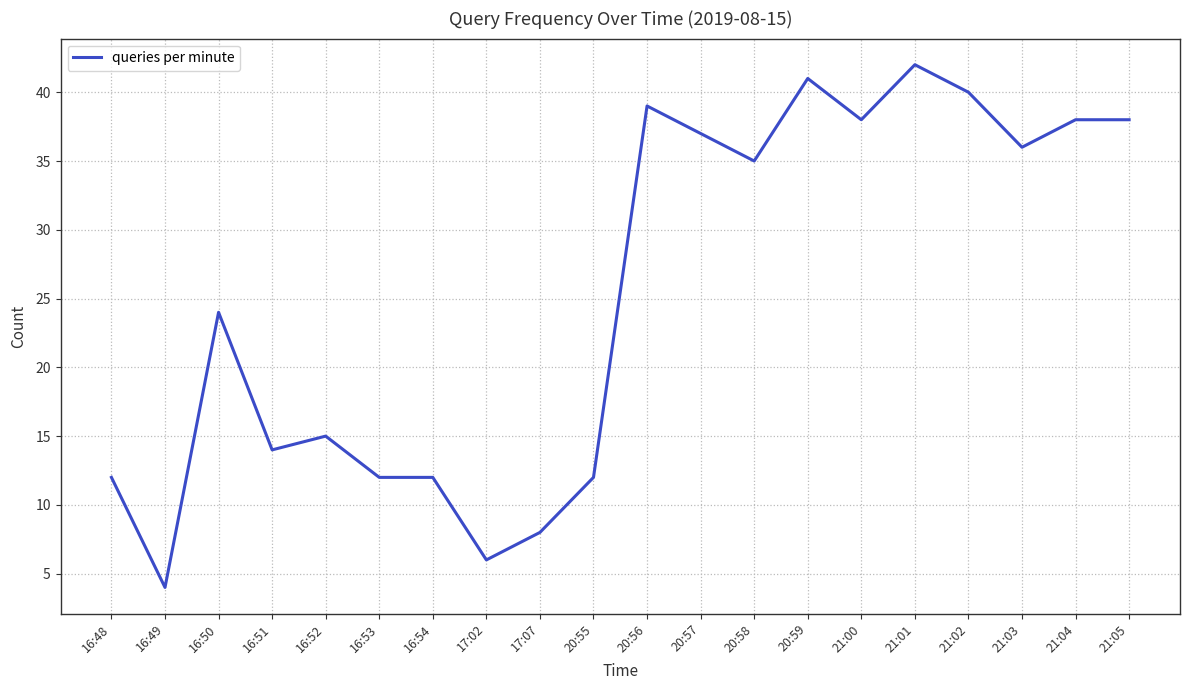

What is the sum of the values at 20:59 and 21:02?

81